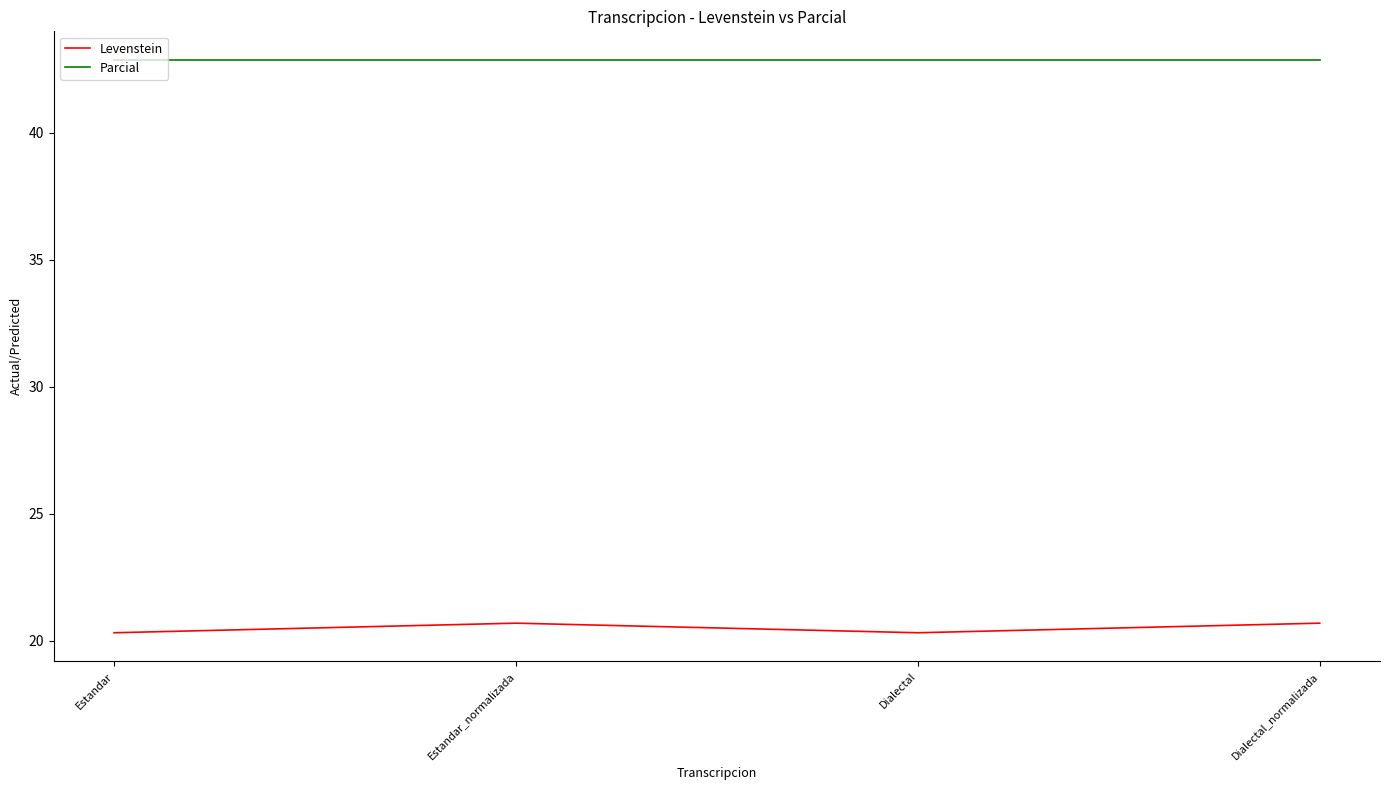

What value does the Levenstein series have at Dialectal?

20.3